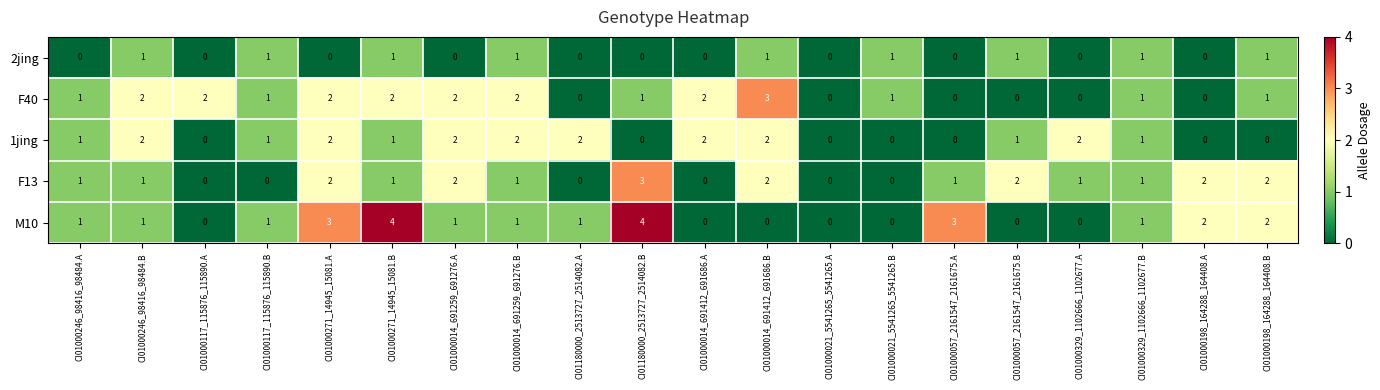

Which series has the largest total across all categories?

M10